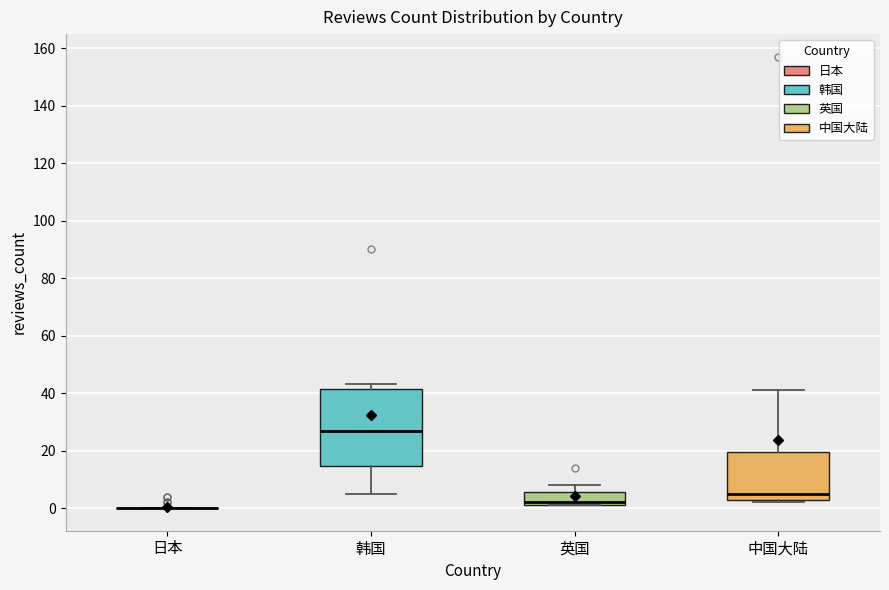

Which box is the tallest, from its lower edge to its upper edge?

韩国